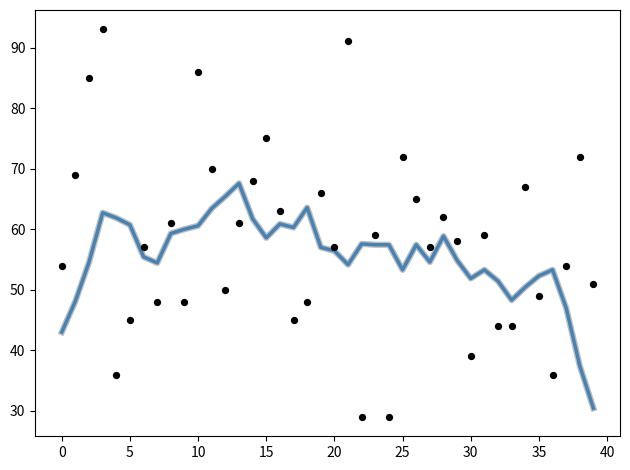

Is the value of smoothed_shadow at 30 greater than the value of means at 32?

Yes